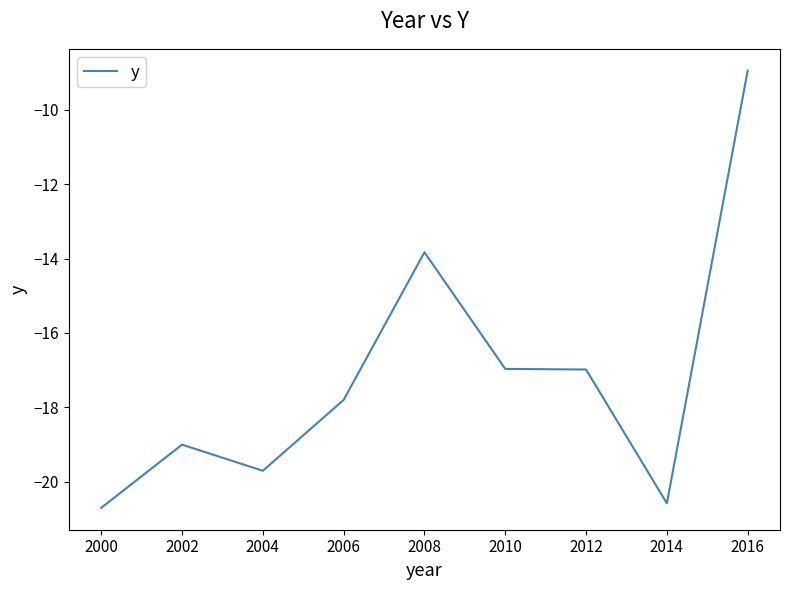

Reading left to right, extract all data points from this chart.

2000=-20.7	2002=-19.0	2004=-19.7	2006=-17.8	2008=-13.8	2010=-17.0	2012=-17.0	2014=-20.6	2016=-8.9